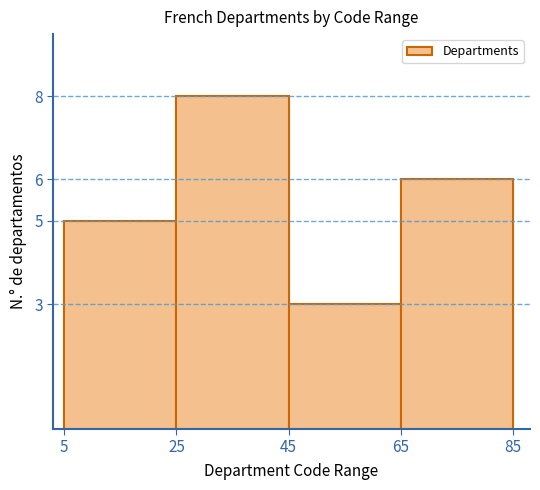

Which range on the x-axis has the tallest bar?

25 to 45